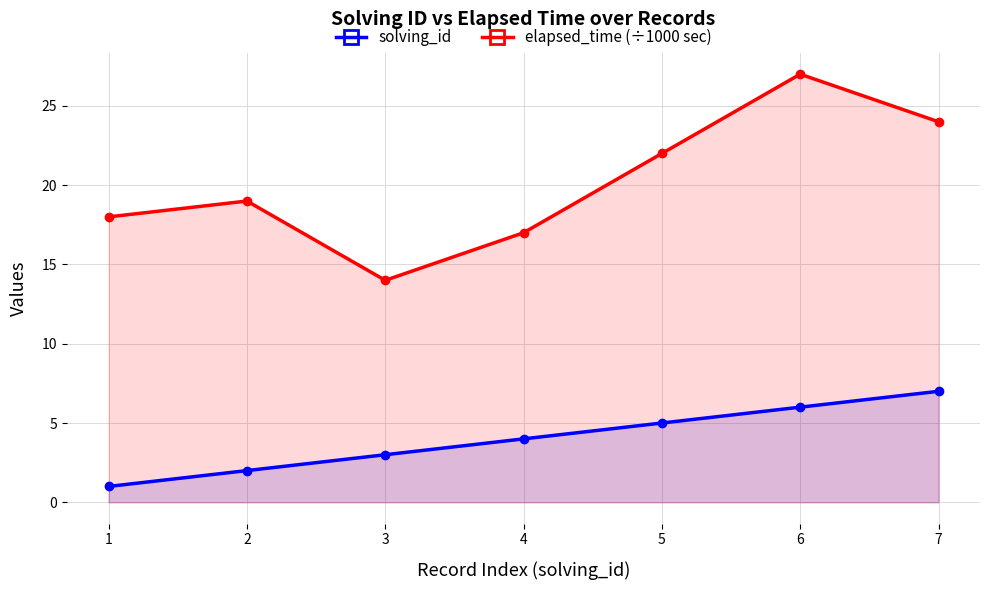

True or false: solving_id has a value of 9 at 5.

False